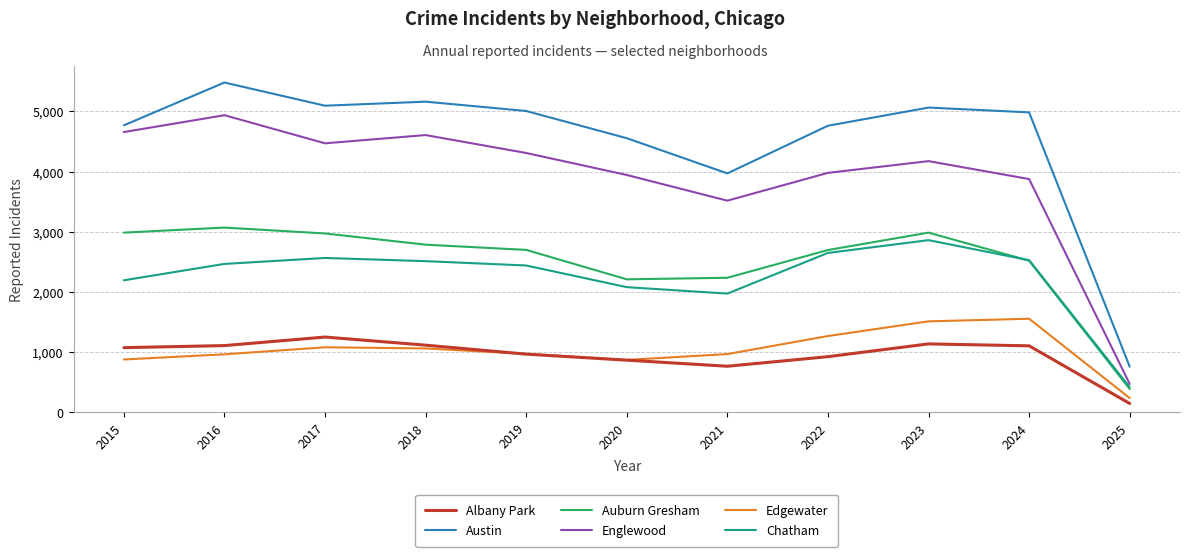

True or false: Austin has a value of 3971 at 2021.

True